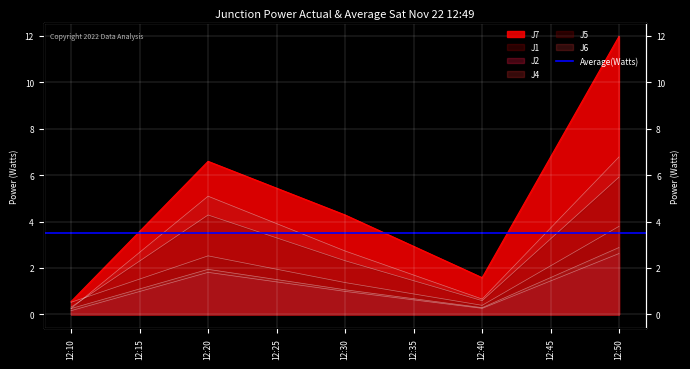

How many series are shown in this chart?

6